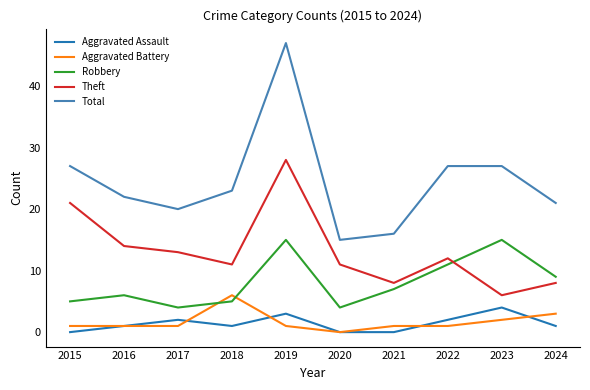

How many times do Robbery and Aggravated Battery cross each other?

2